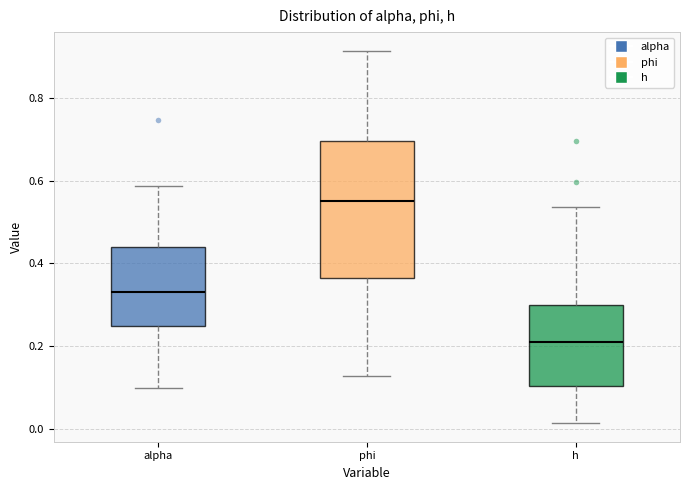

Where is the lower edge of the box for h on the y-axis? The values are not printed on the chart, so give them approximately, as read against the axis.

0.10